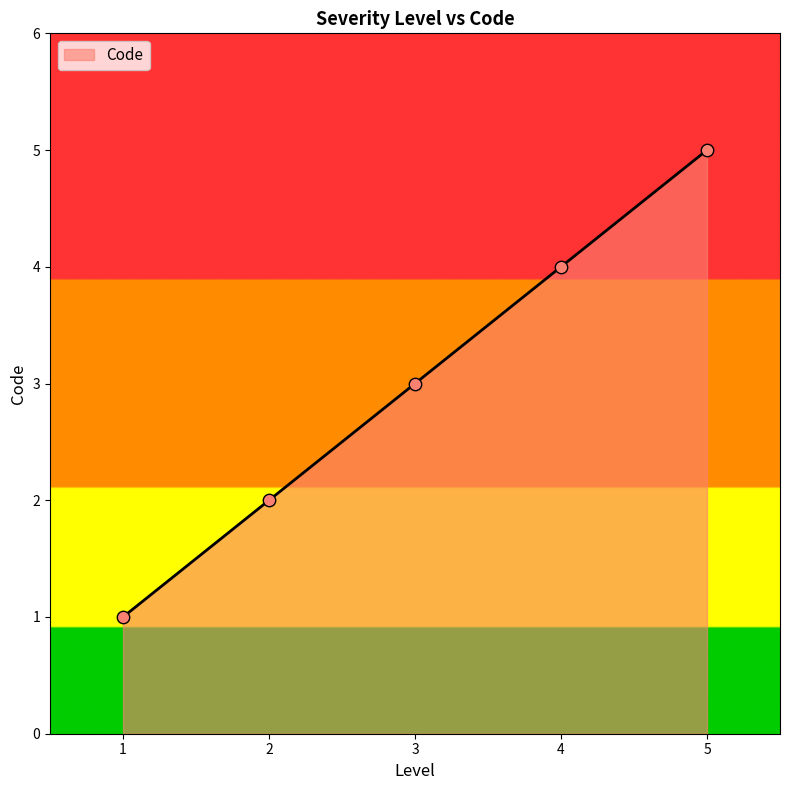

What is the ratio of the value at 5 to the value at 2?

2.5